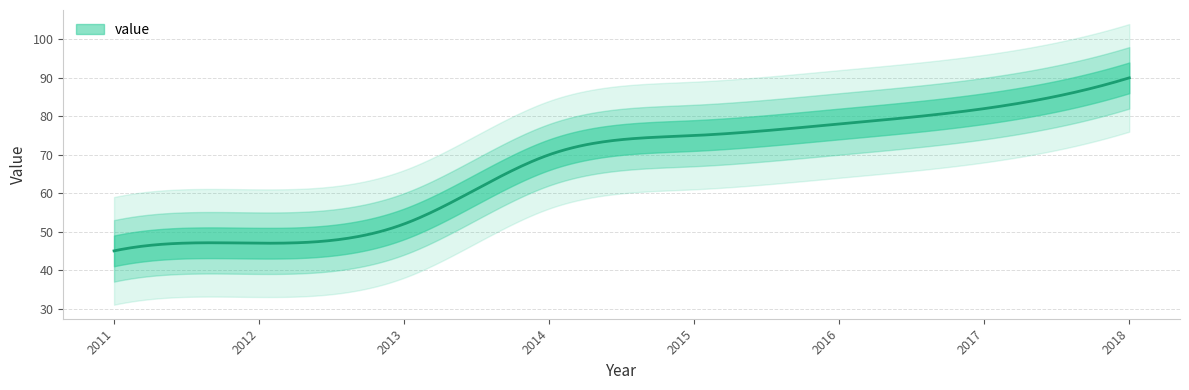

What is the value of the 4th point from the left?

70